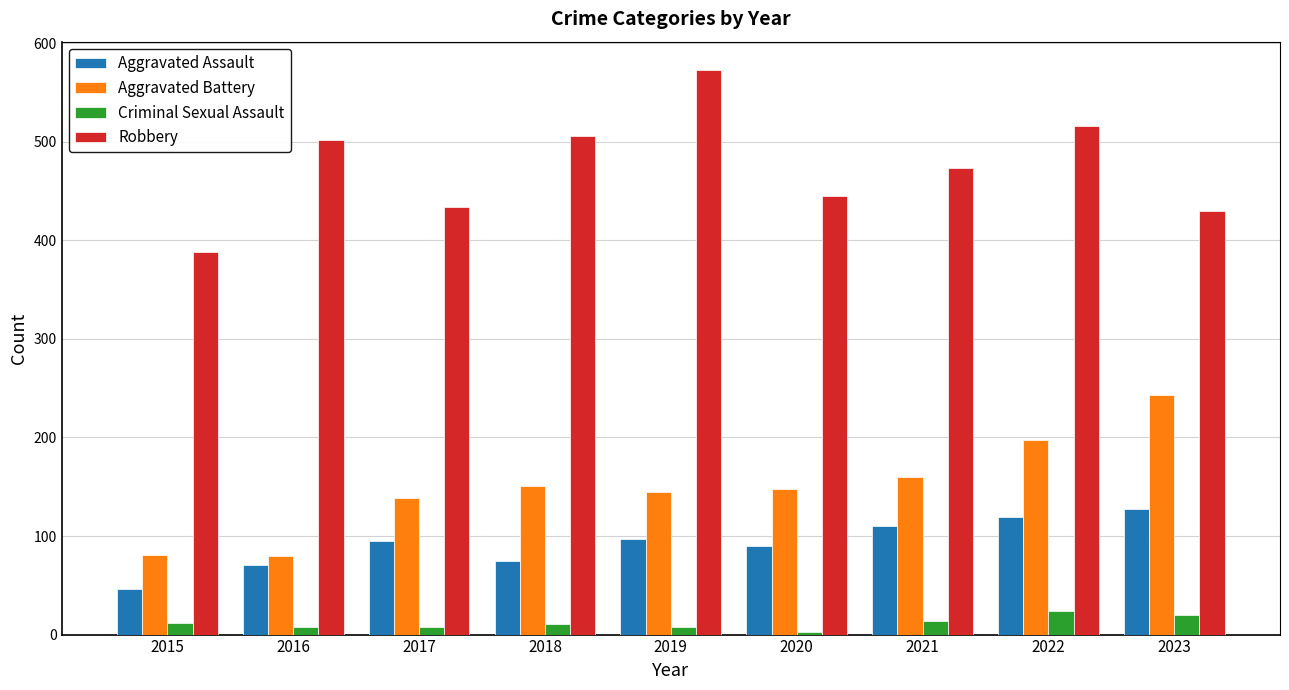

Which label corresponds to the largest value in the chart?

2019